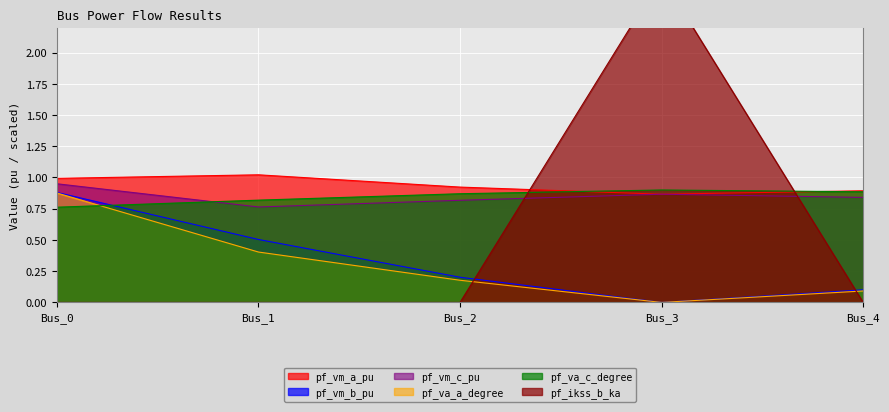

Where is pf_vm_b_pu nearest to the value 0?

Bus_3